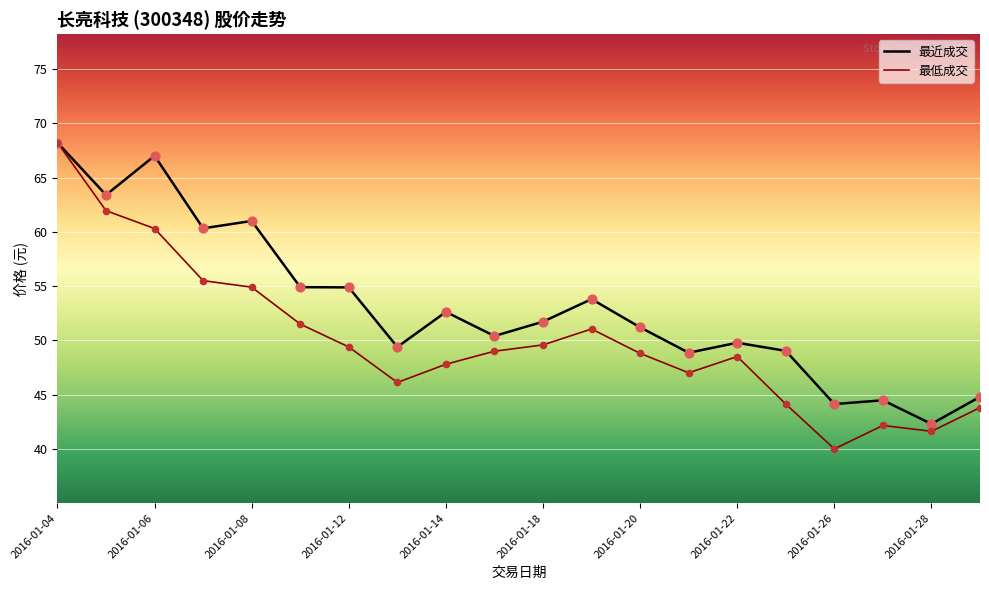

Which series has the largest Y range (max minus min)?

最低成交